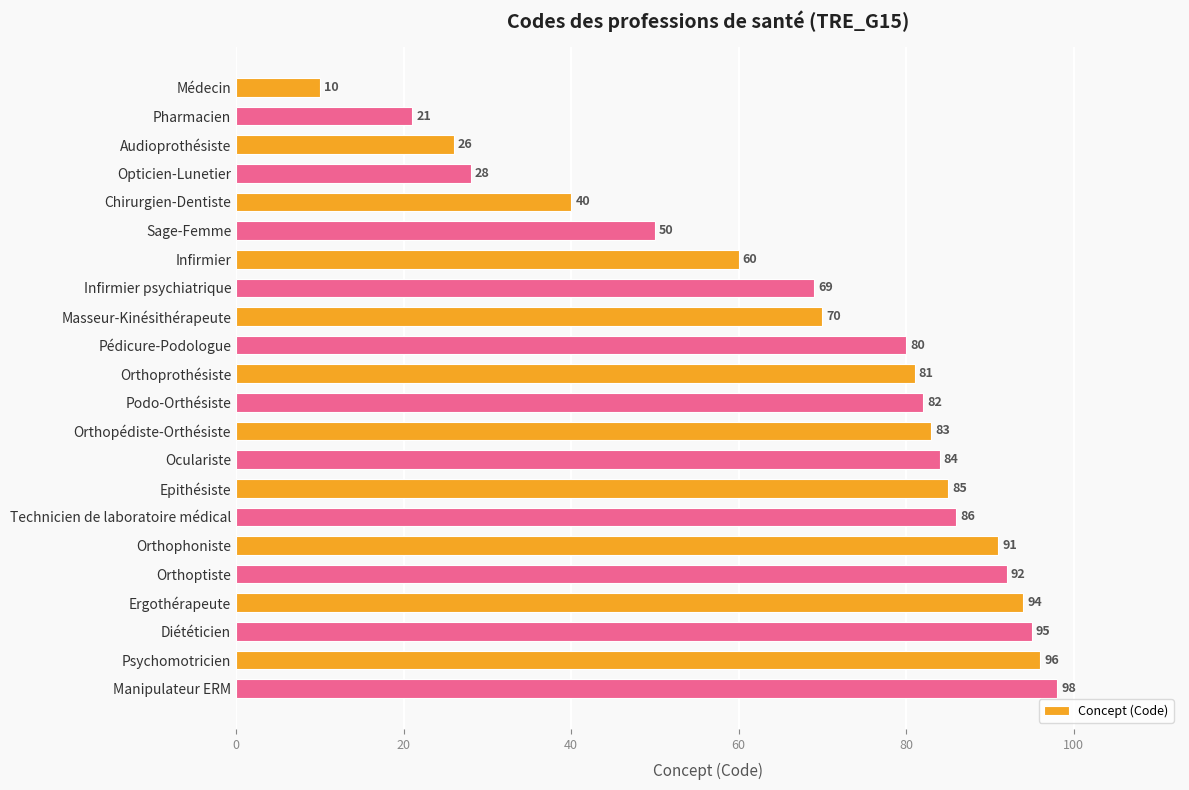

At which category does the chart reach its peak across all series?

Manipulateur ERM